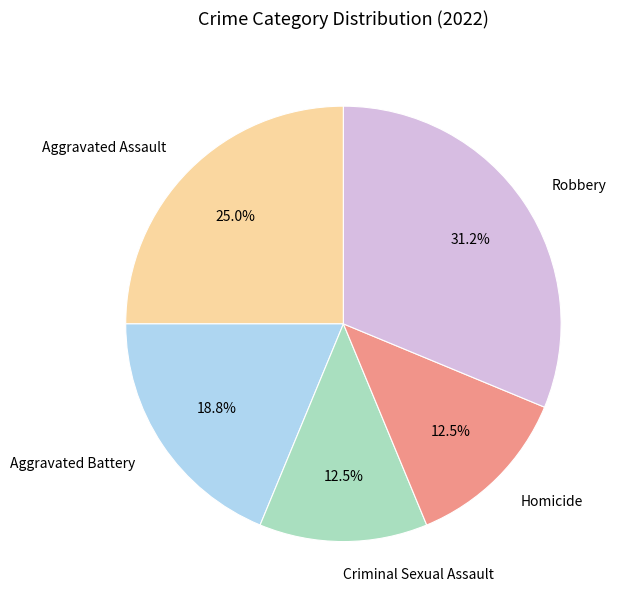

To the nearest percent, what is the combined percentage of Robbery and Aggravated Assault?

56%